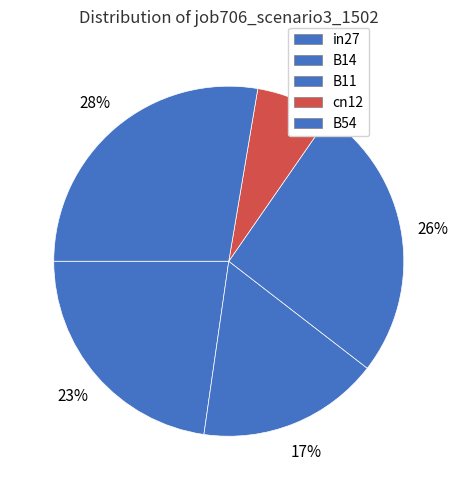

To the nearest percent, what portion does cn12 represent?

7%